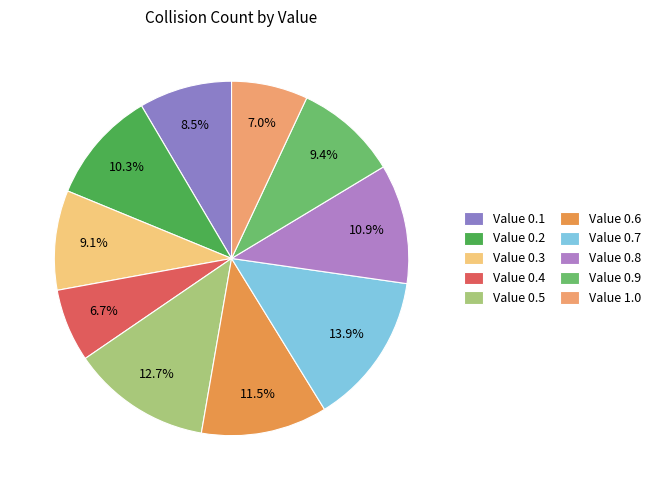

How many segments does this pie chart have?

10